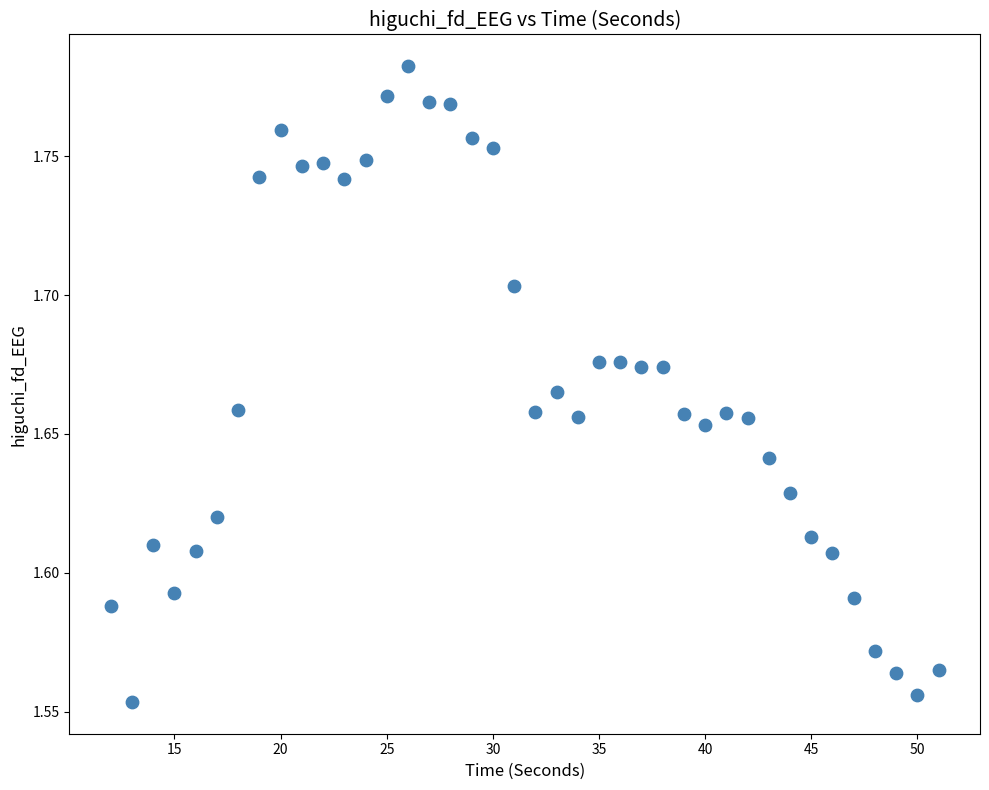

What is the range of X values (max minus min)?

39.0